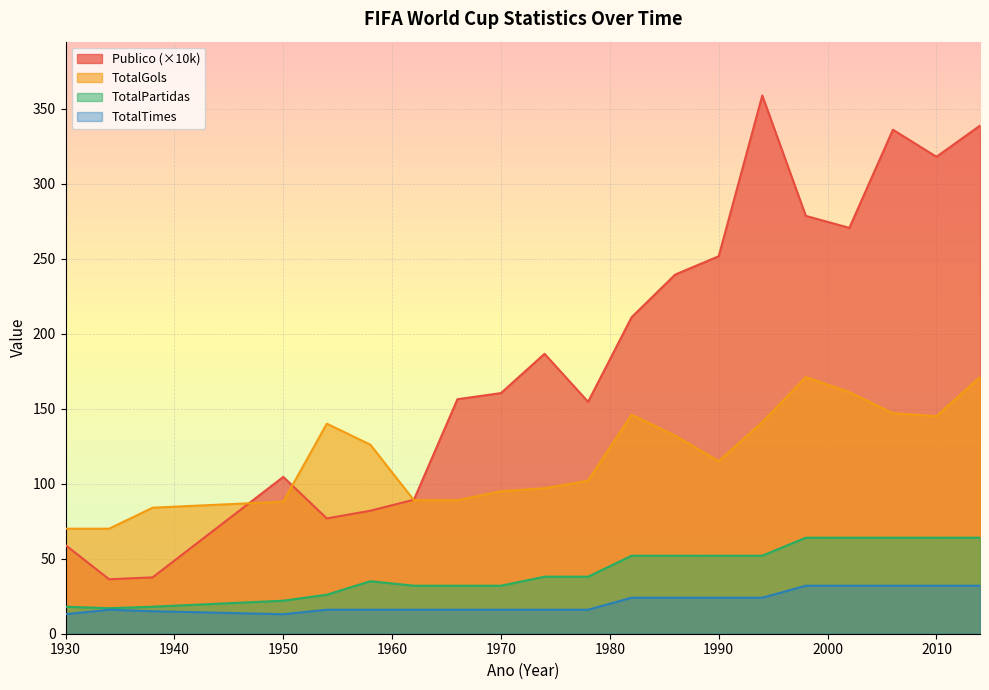

True or false: Publico and TotalTimes cross at least once.

False